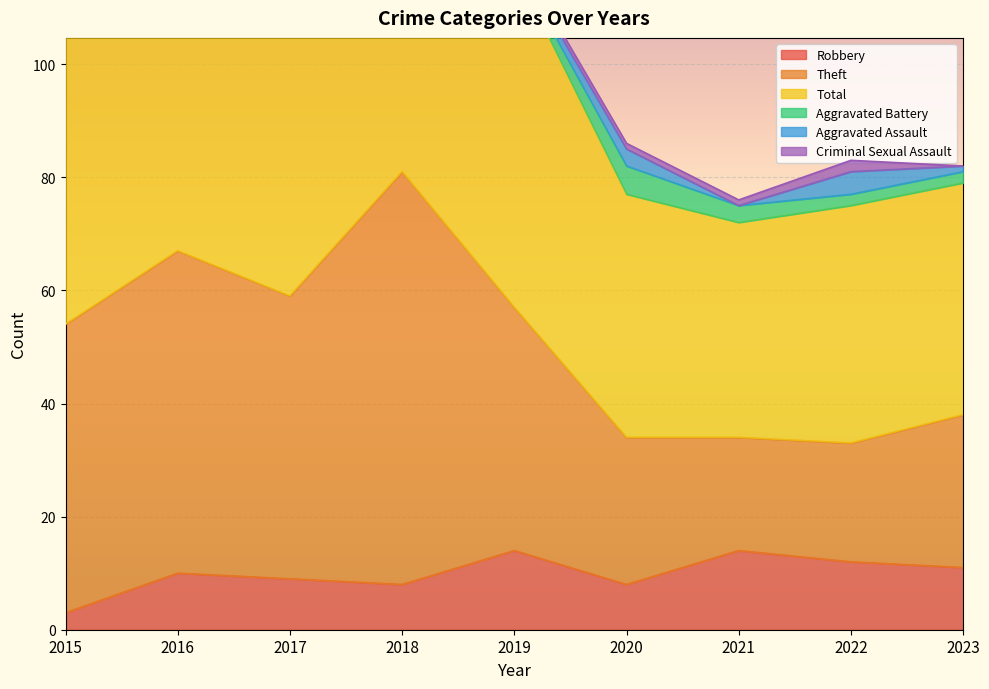

What is the maximum value for Robbery?

14